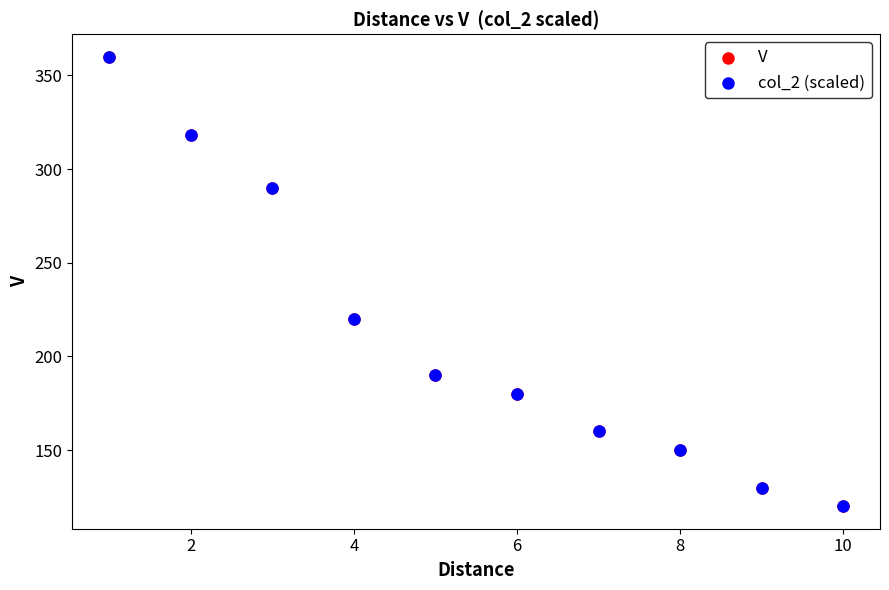

What are all the series names shown in the legend?

V, col_2 (scaled)